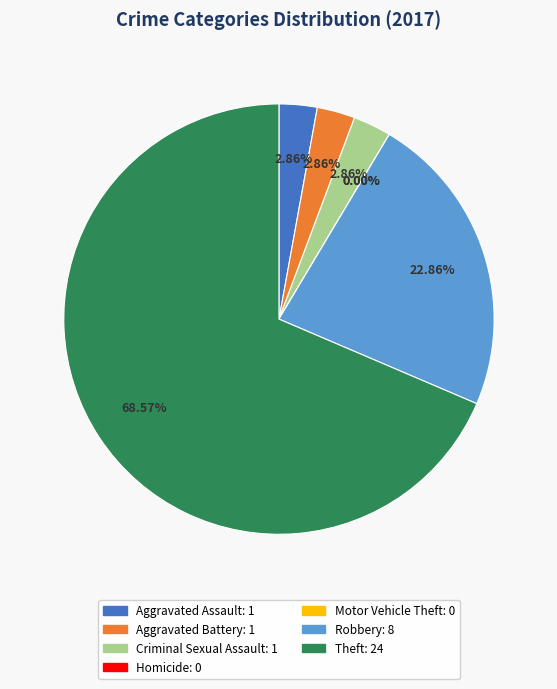

What percentage is the Aggravated Assault slice, to the nearest percent?

3%